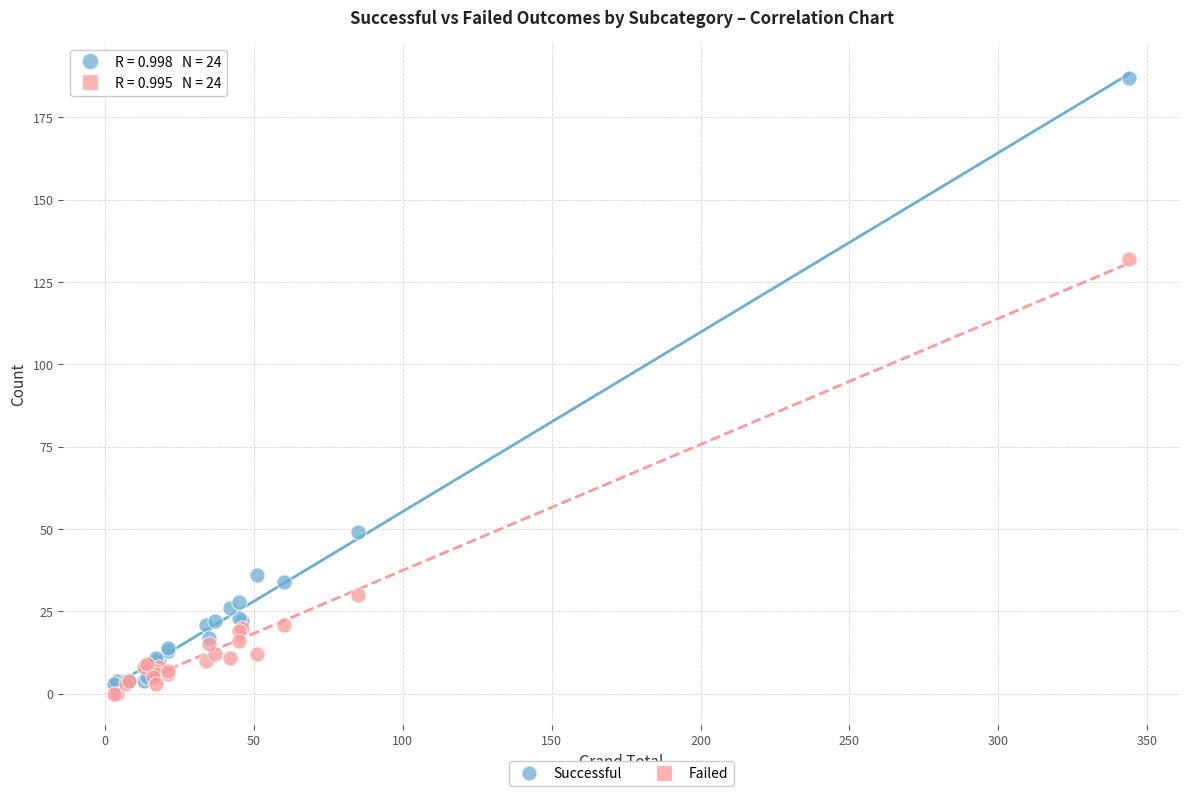

What is the X range (max minus min) for the scatter plot?

341